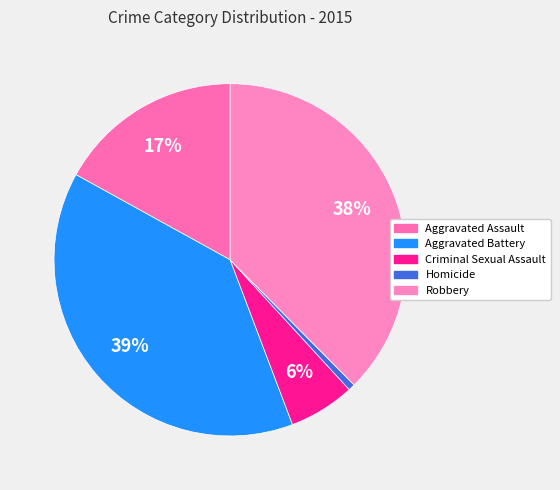

To the nearest percent, what portion does Aggravated Assault represent?

17%